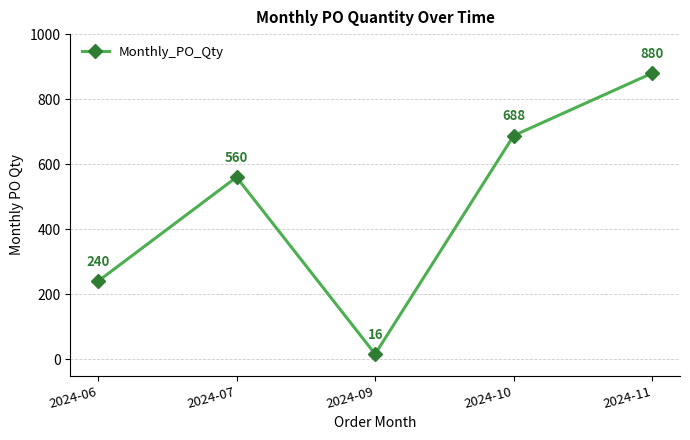

Reading left to right, extract all data points from this chart.

240	560	16	688	880